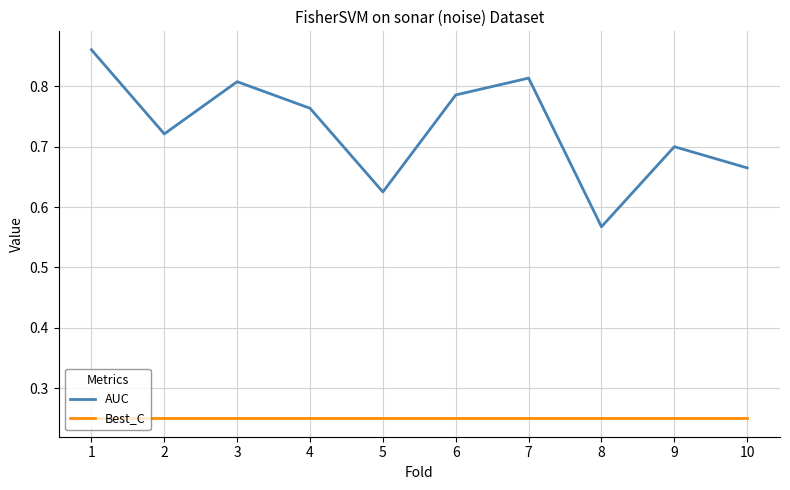

What is the difference between the maximum and minimum values in the AUC series?

0.3